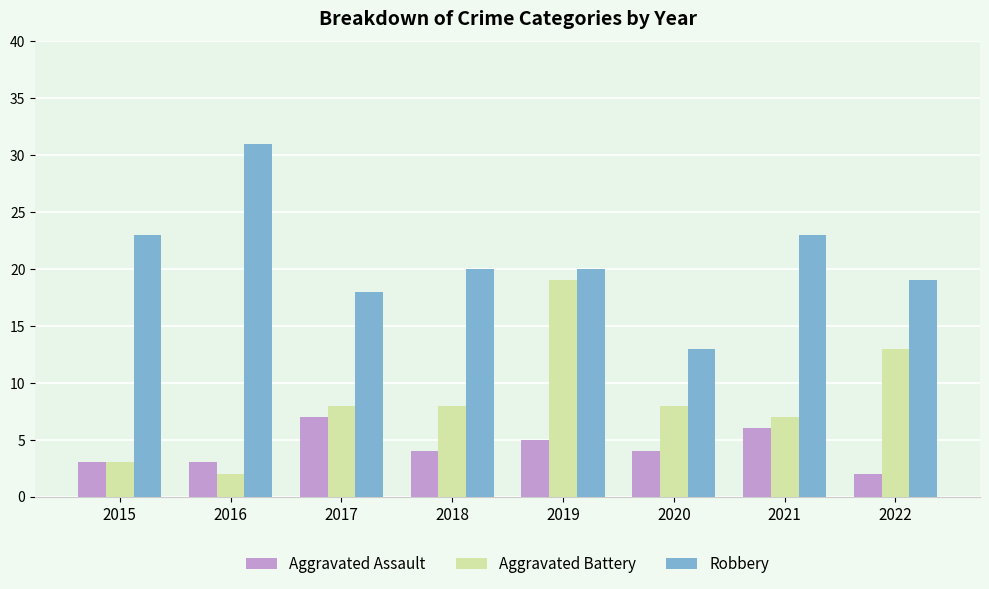

At how many categories does at least one series exceed 24?

1